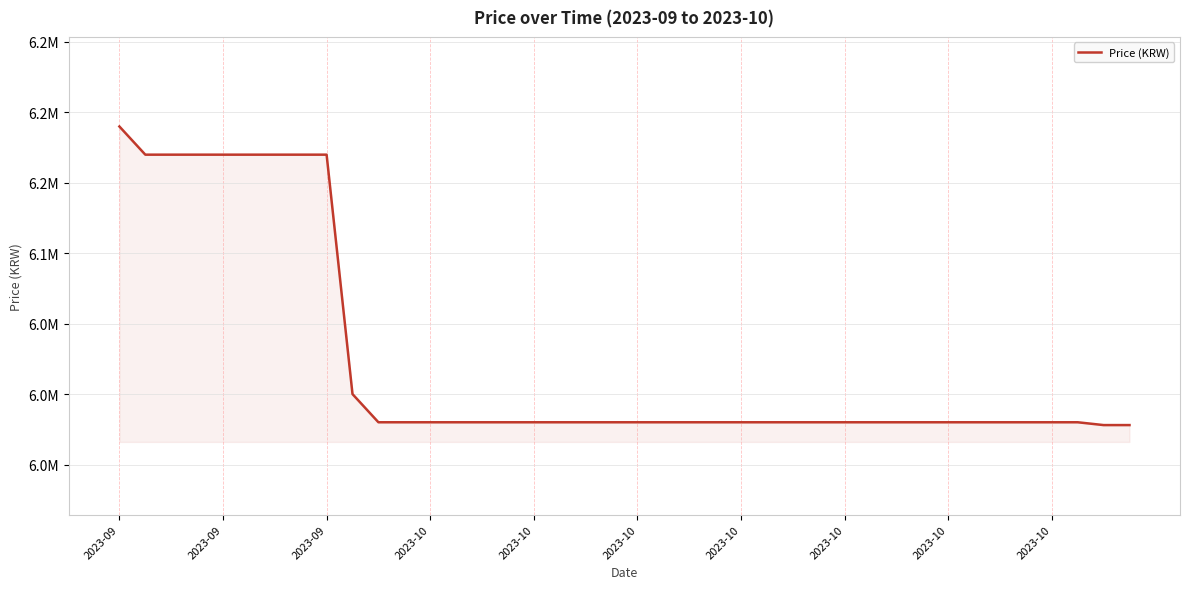

Does the chart display data point markers on the line(s)?

No